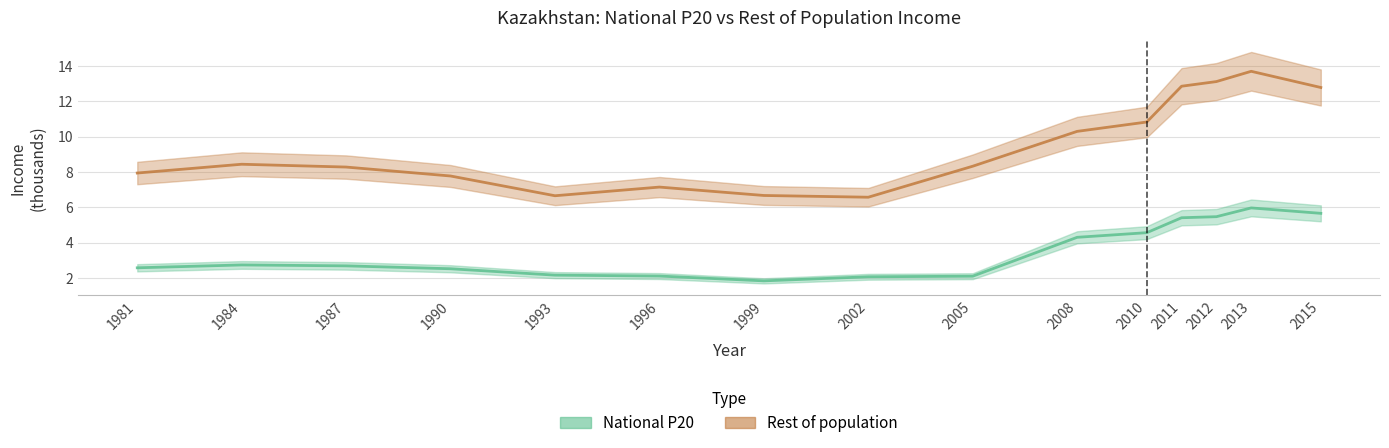

True or false: National P20 has a value of 2.7 at 2002.

False